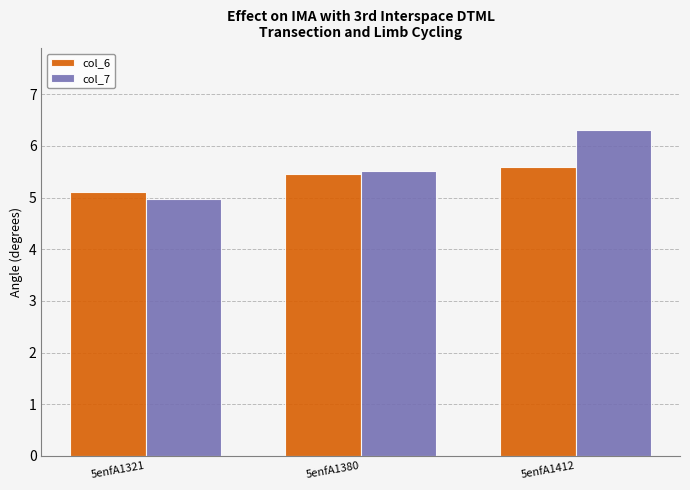

How many groups of bars are there?

3